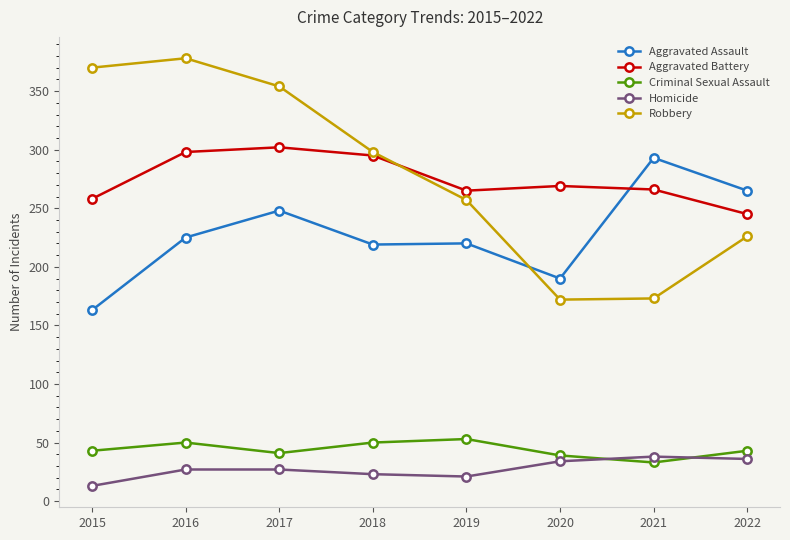

True or false: Robbery has more than 2 interior local peaks.

False